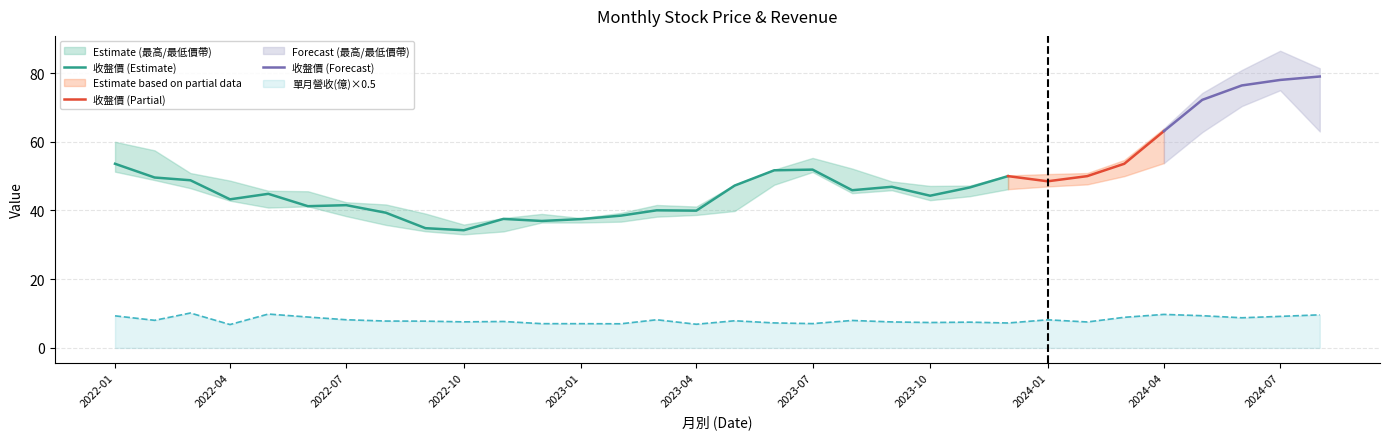

How many values in the 最低價 series exceed 45?

16